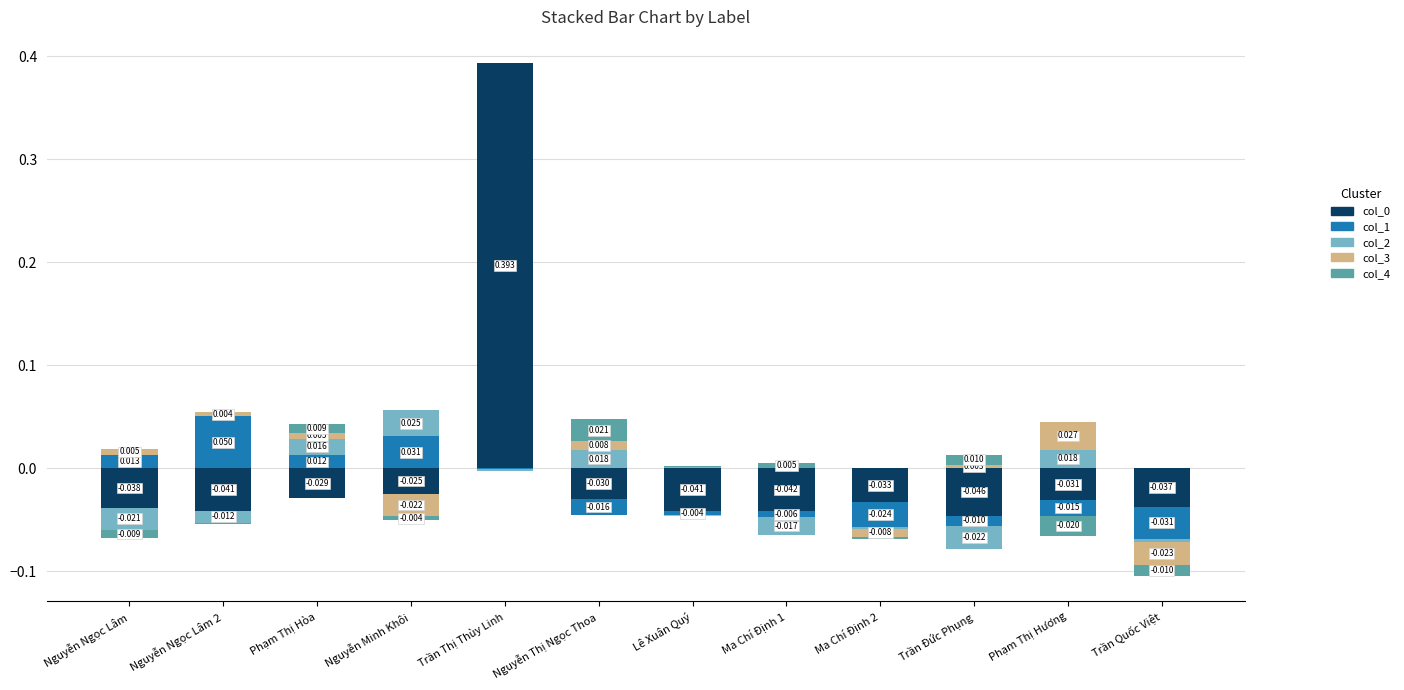

How many data points in 0 are less than 0?

11